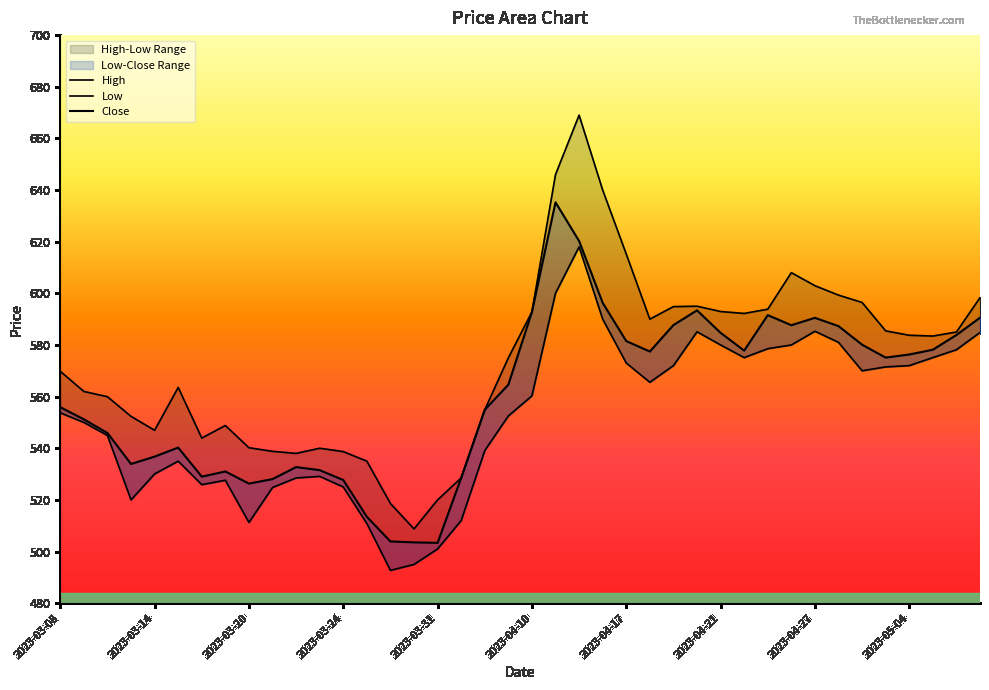

True or false: Close and High cross at least once.

False